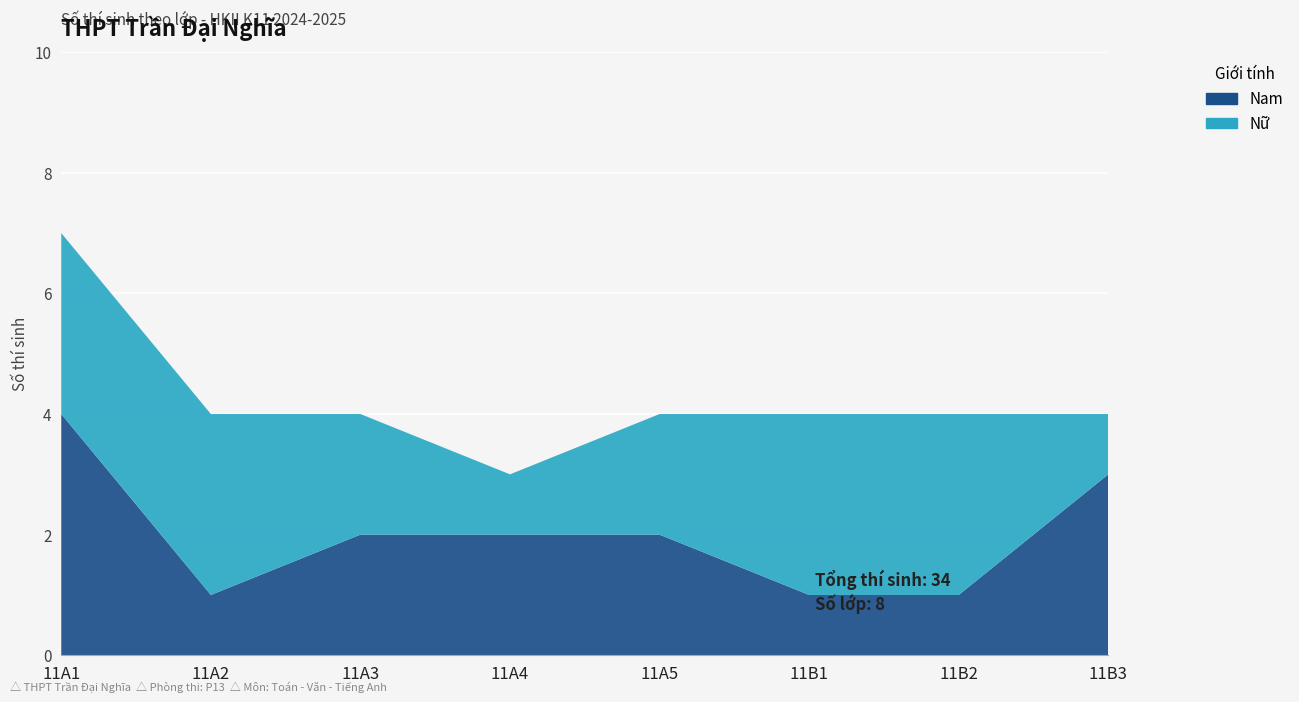

Reading left to right, list all the values displayed in this chart.

Nam: 4	1	2	2	2	1	1	3
Nu: 3	3	2	1	2	3	3	1
Tong: 7	4	4	3	4	4	4	4